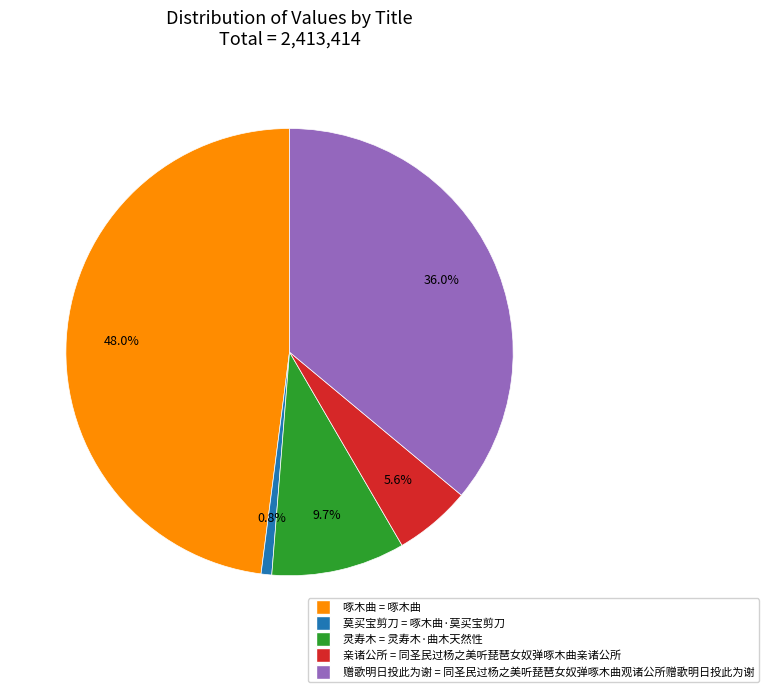

Is there a majority slice in this chart?

No